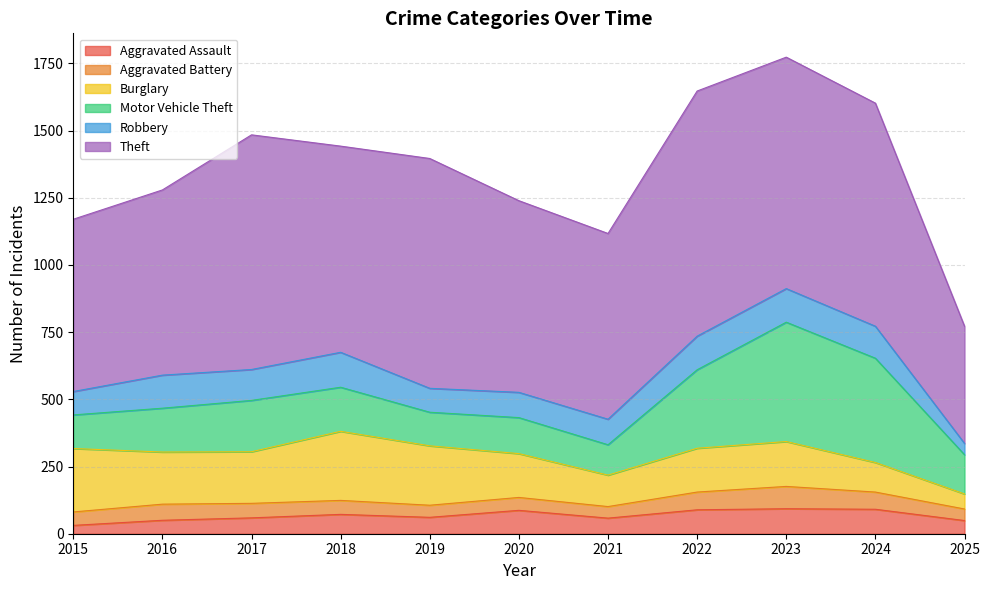

What is the total value across all series at 2018?

1442